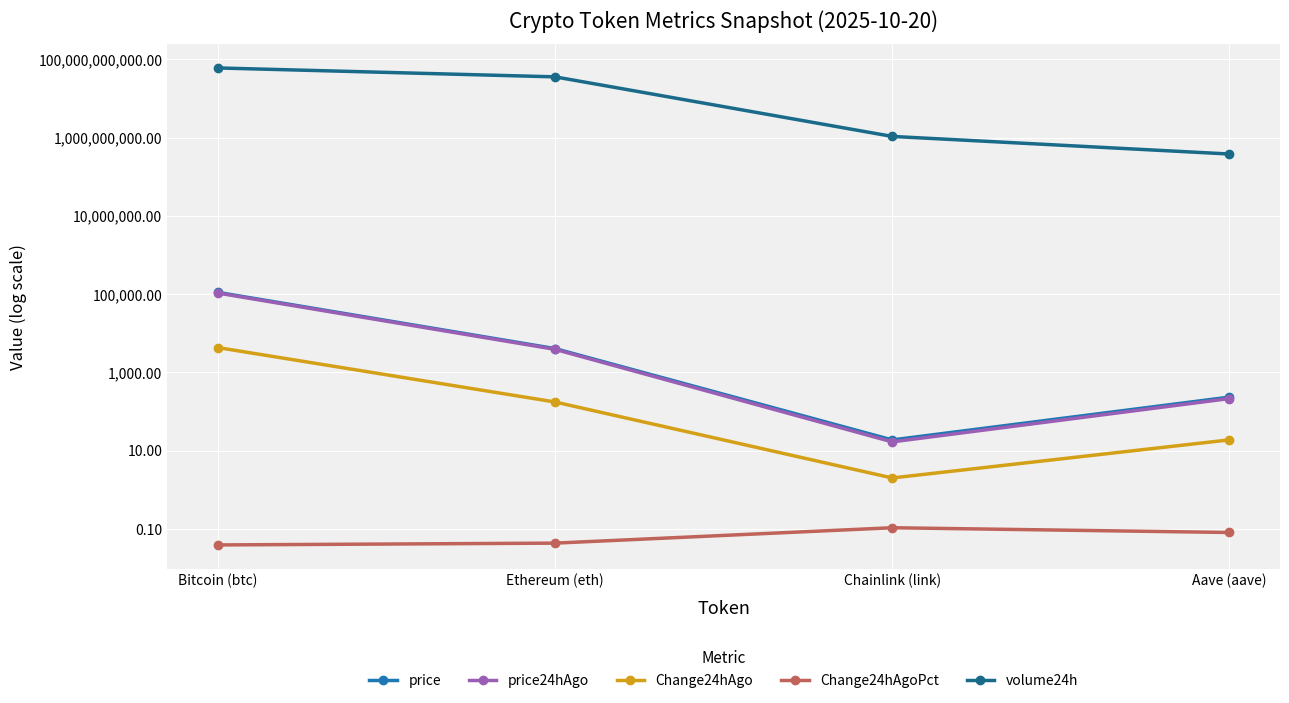

What is the label of the 4th point from the right?

Bitcoin (btc)